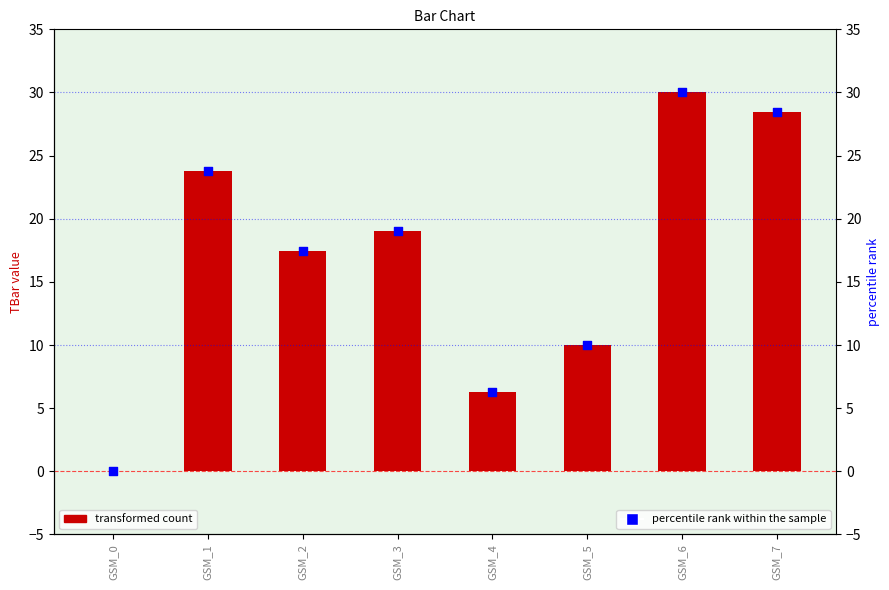

At how many categories does at least one series exceed 16?

5